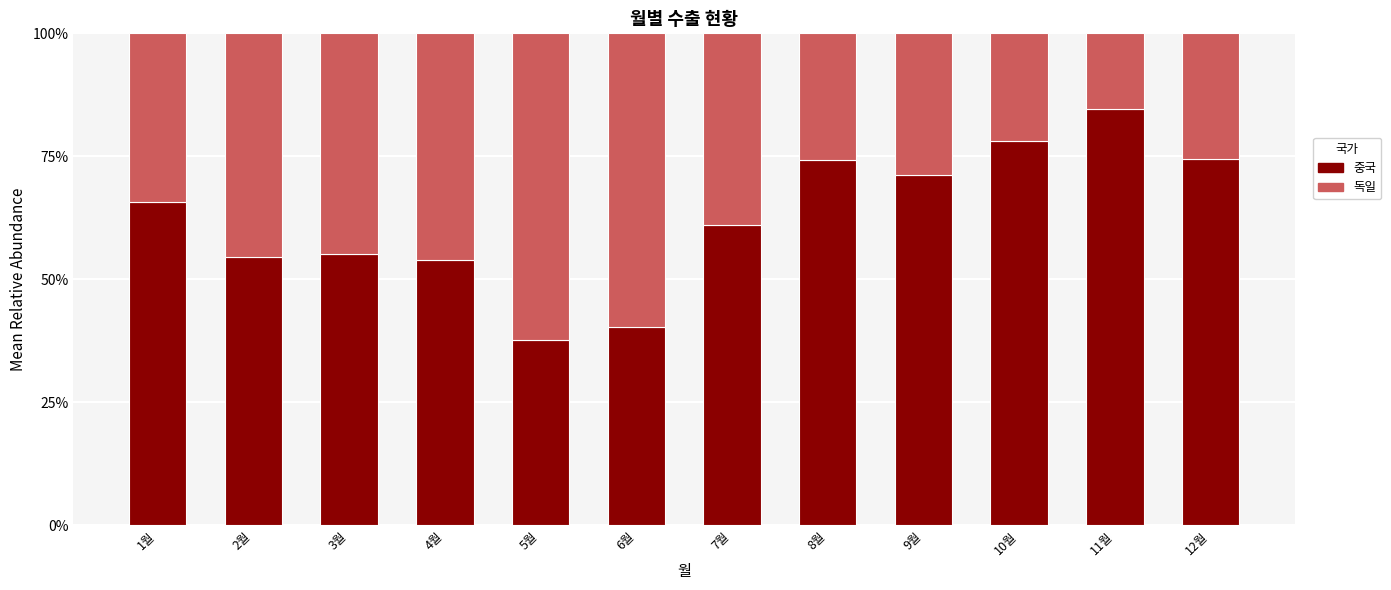

What is the value of the 중국 bar at the 8th from the left?

74.2